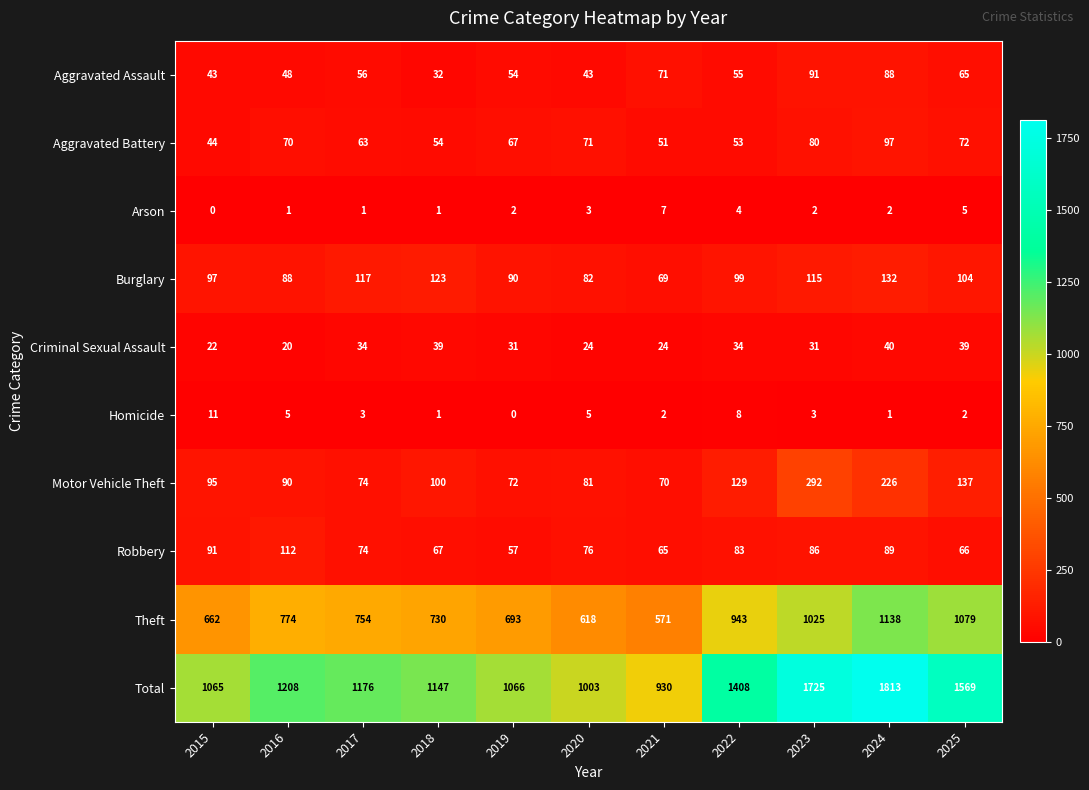

What is the greatest value displayed?

1813